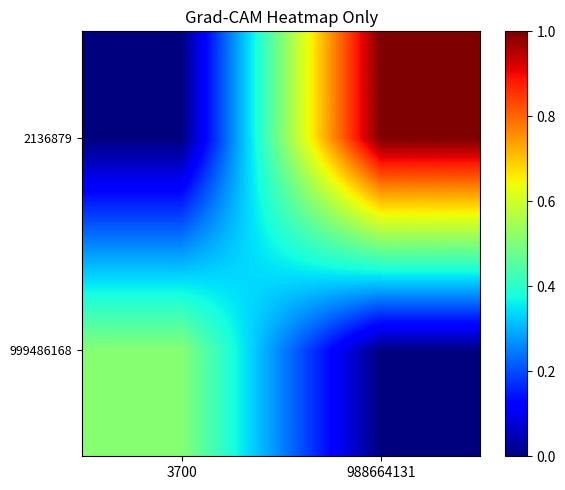

Which label corresponds to the smallest value in the chart?

988664131